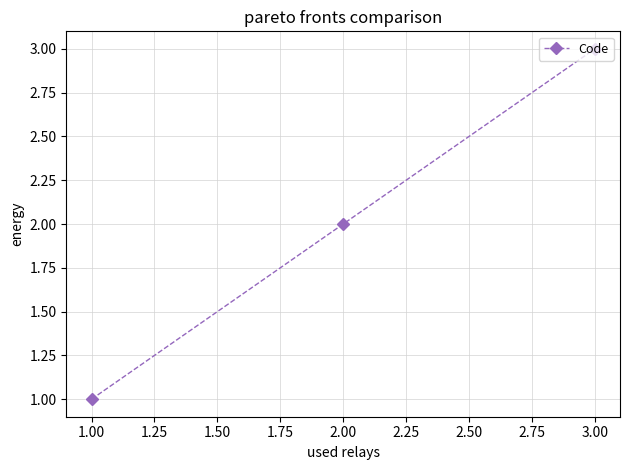

List the labels in order of value, smallest first.

1.00, 2.00, 3.00